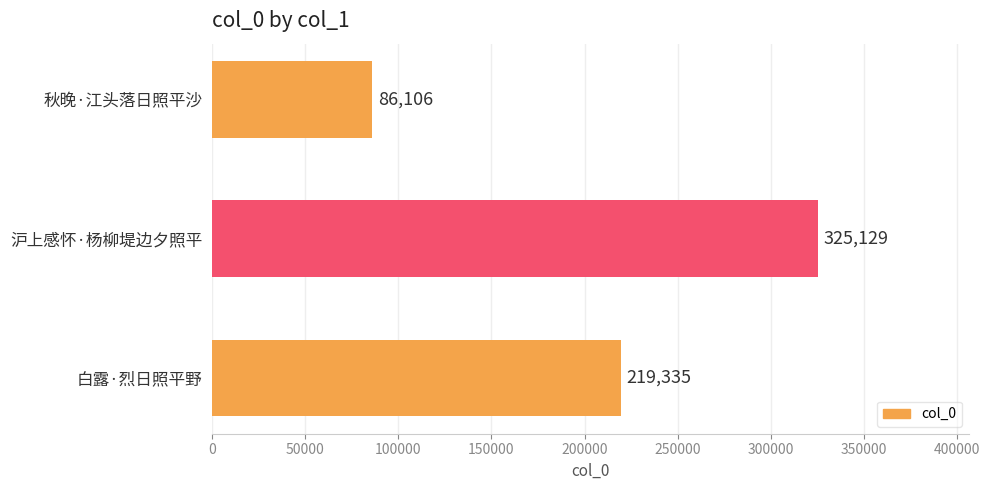

What is the maximum value shown in the chart?

325129